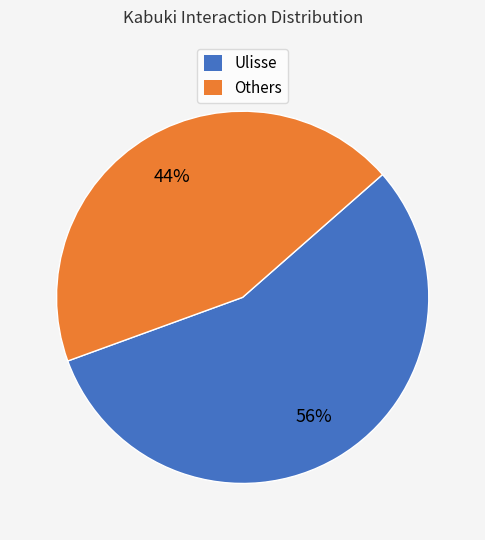

Is there any slice that represents more than half of the pie?

Yes